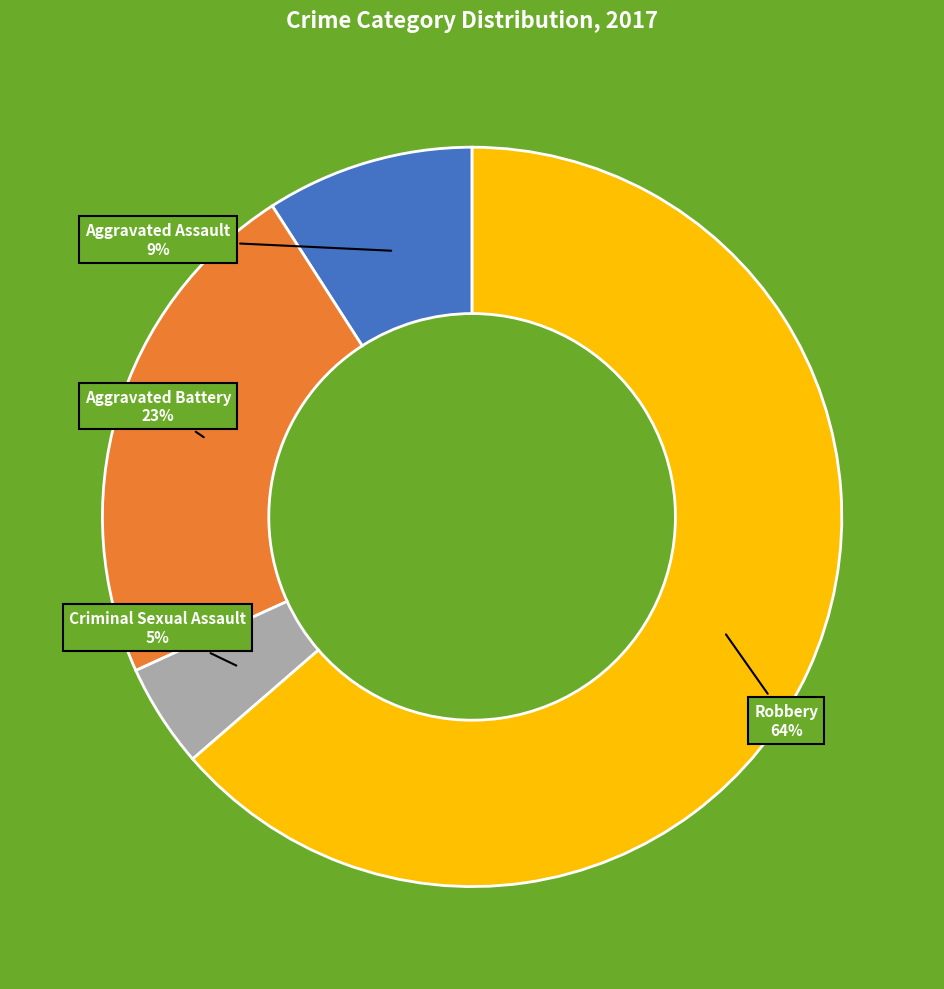

Does any single category account for the majority?

Yes